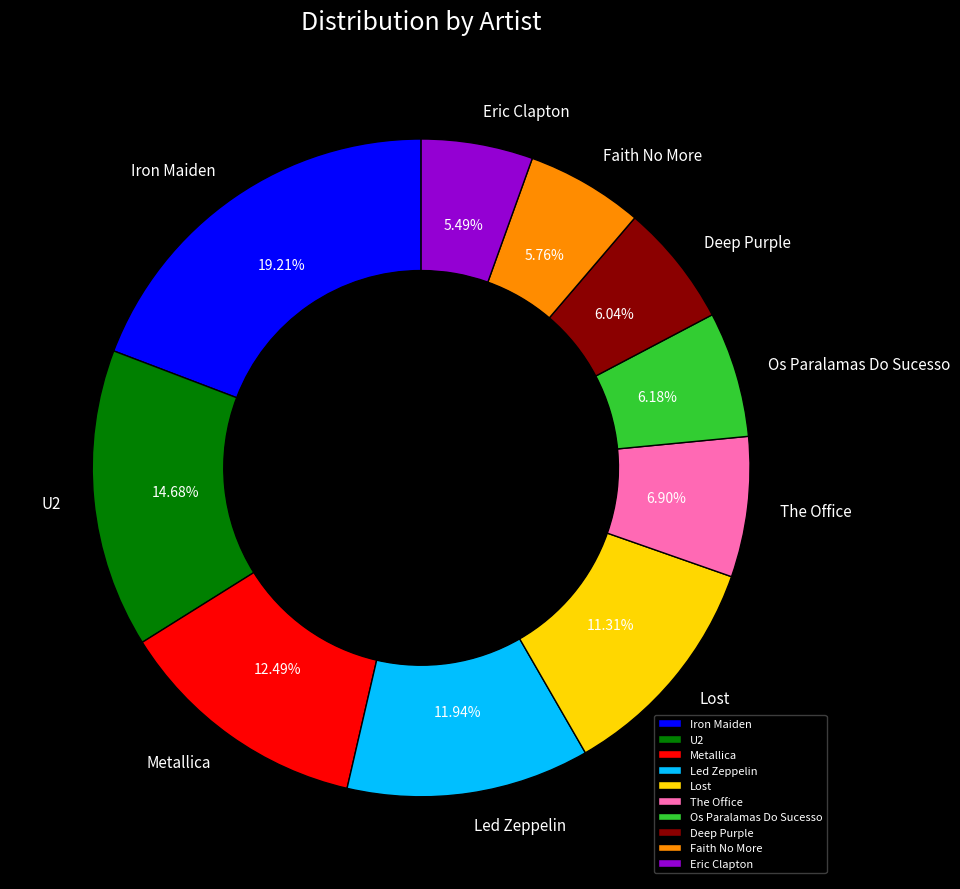

Combined, do Led Zeppelin and Metallica account for over 50%?

No